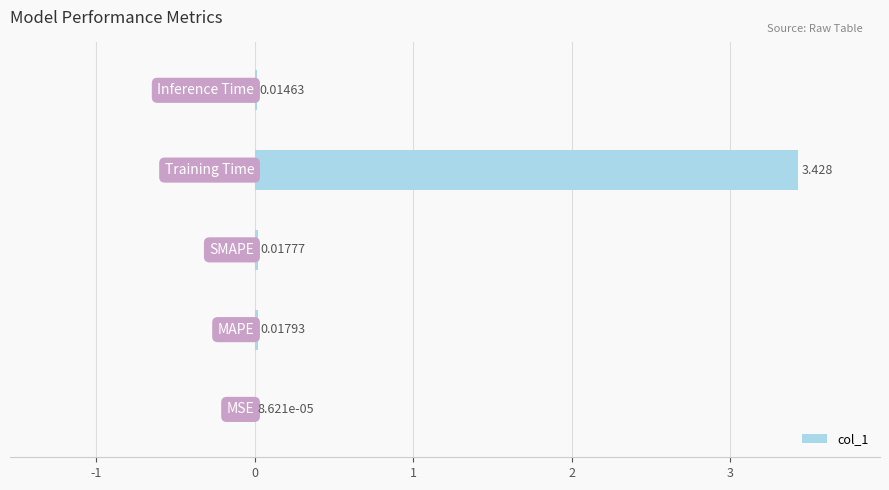

What is the maximum value shown in the chart?

3.4